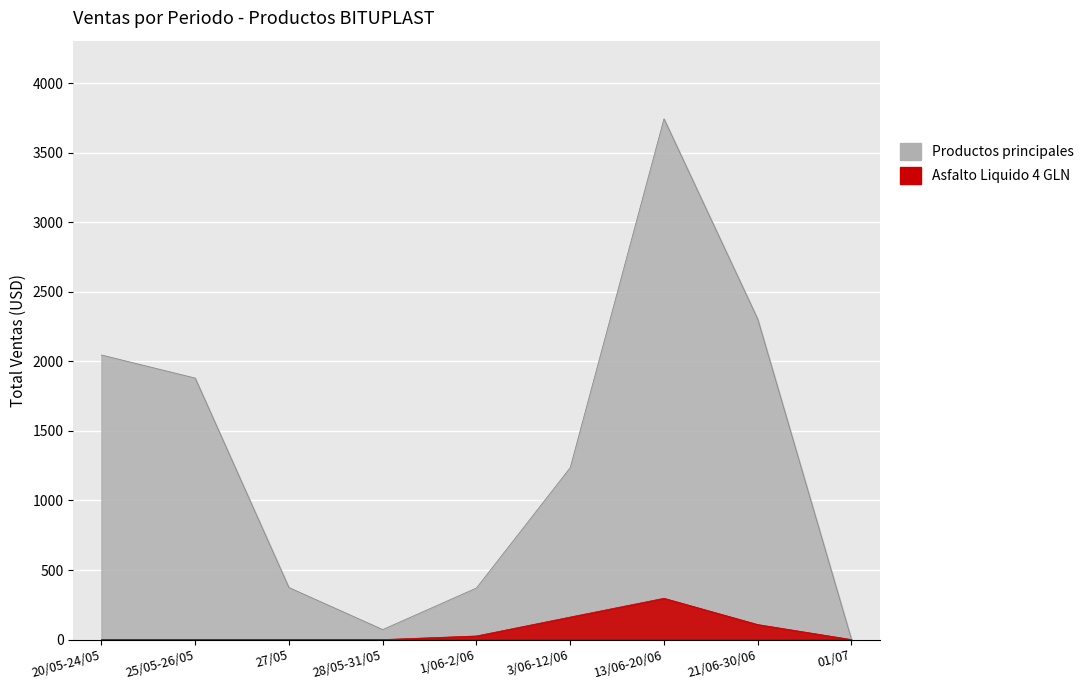

What is the sum of the Asfalto Liquido 4 GLN values at 13/06-20/06 and 27/05?

297